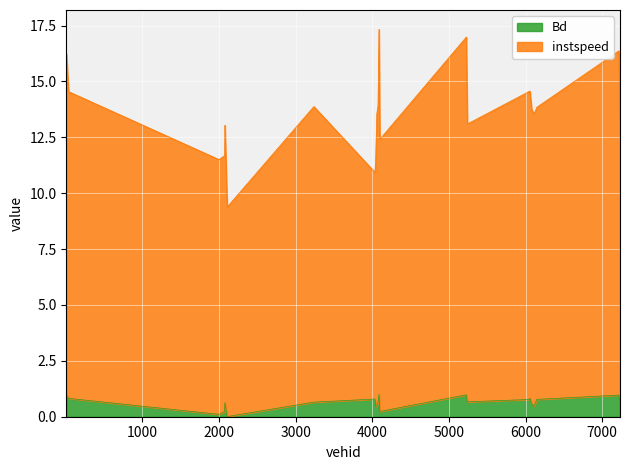

Where is the first local minimum for Bd?

1999.0